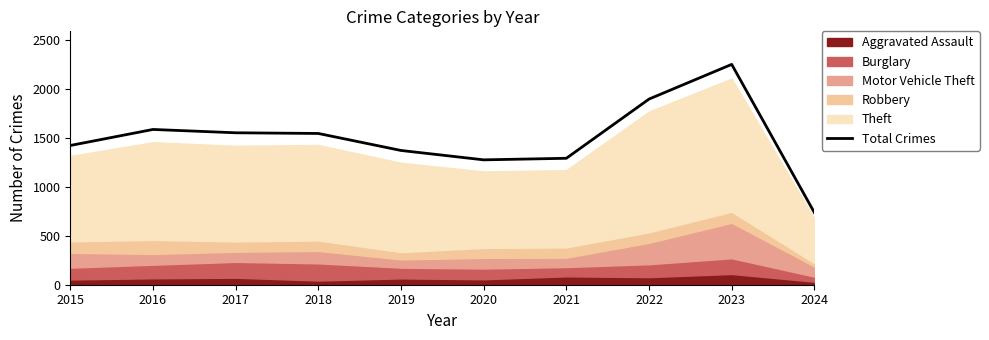

What is the value of the 3rd point from the left?

1555